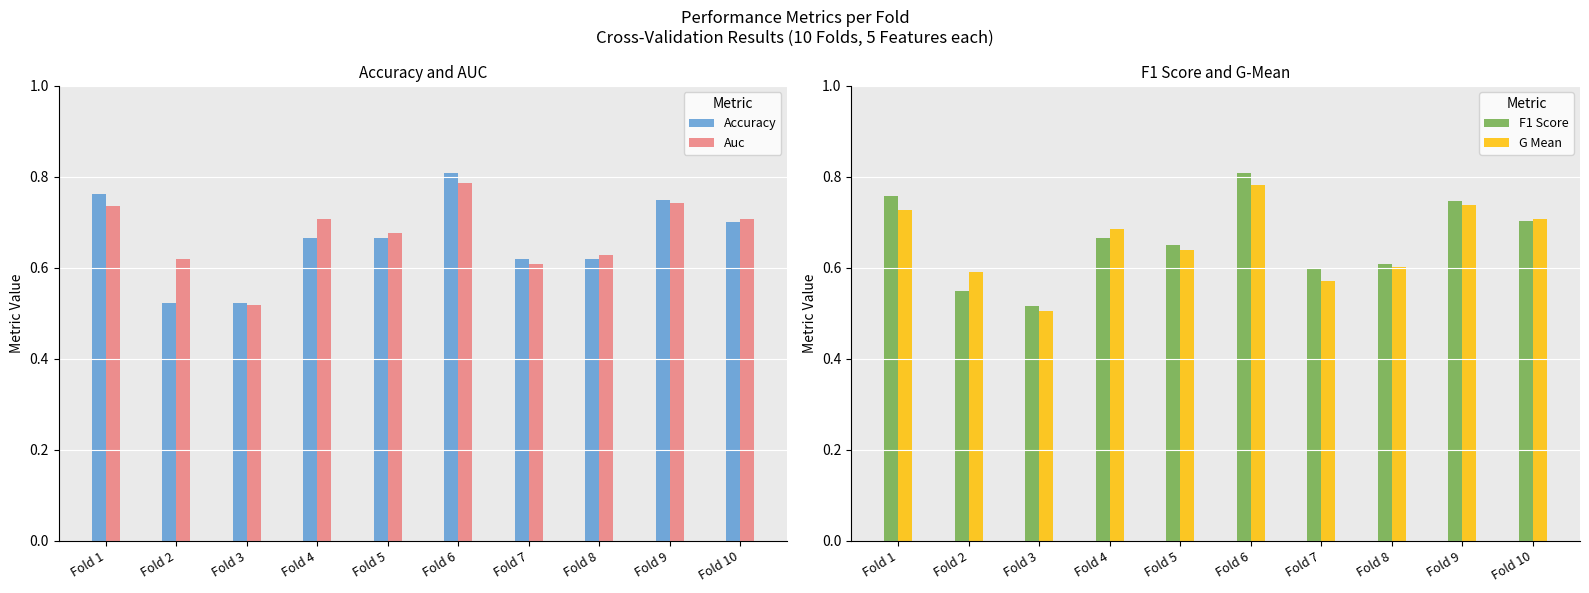

What is the value of the F1 Score bar at the 9th from the left?

0.7